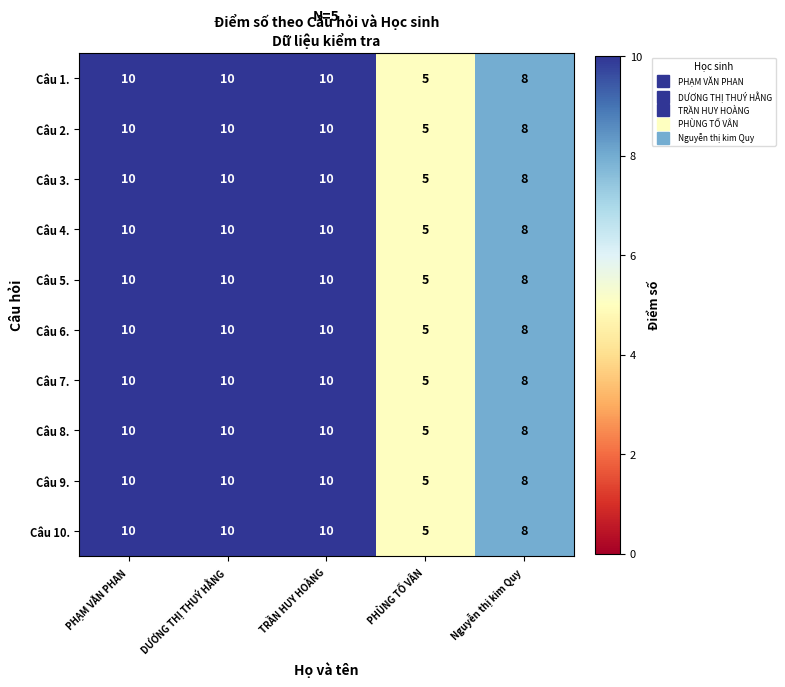

What is the minimum value shown in the chart?

5